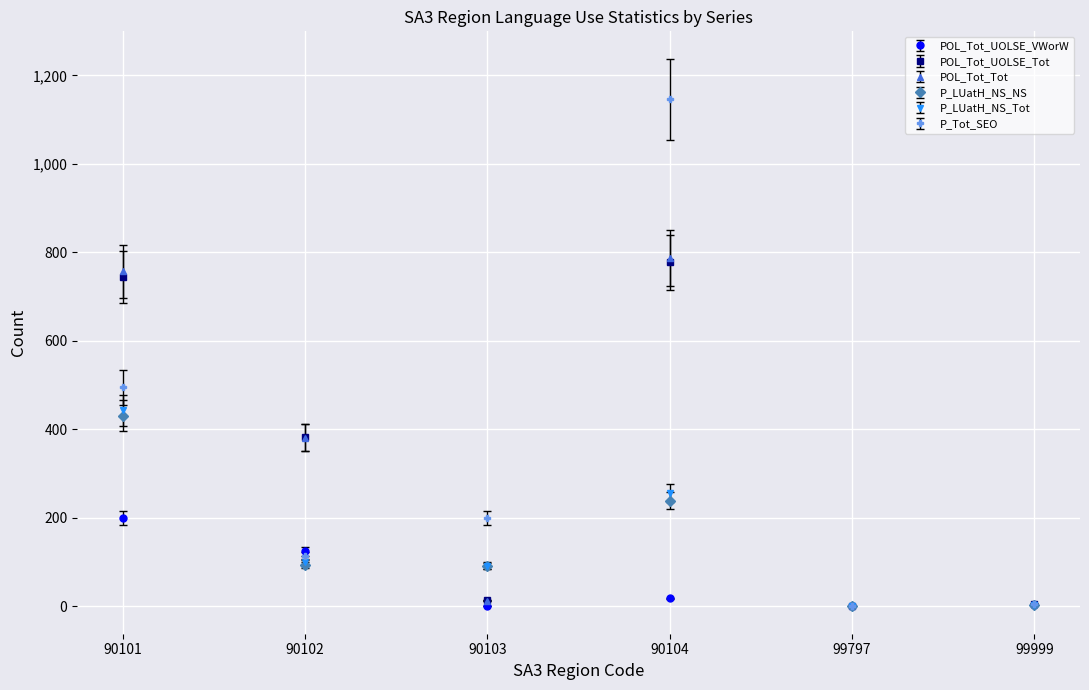

The POL_Tot_UOLSE_Tot series shows 0 at 99797. True or false?

True